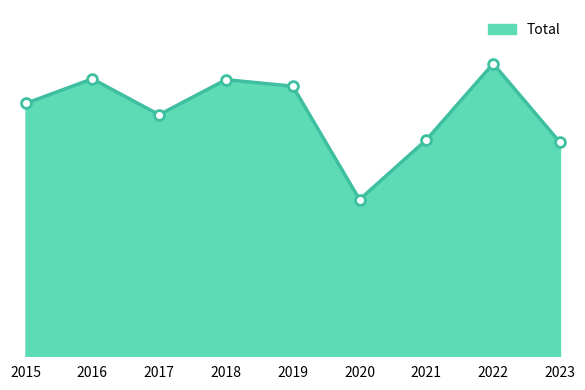

Approximately how many times larger is the value at 2017 compared to 2020?

1.5